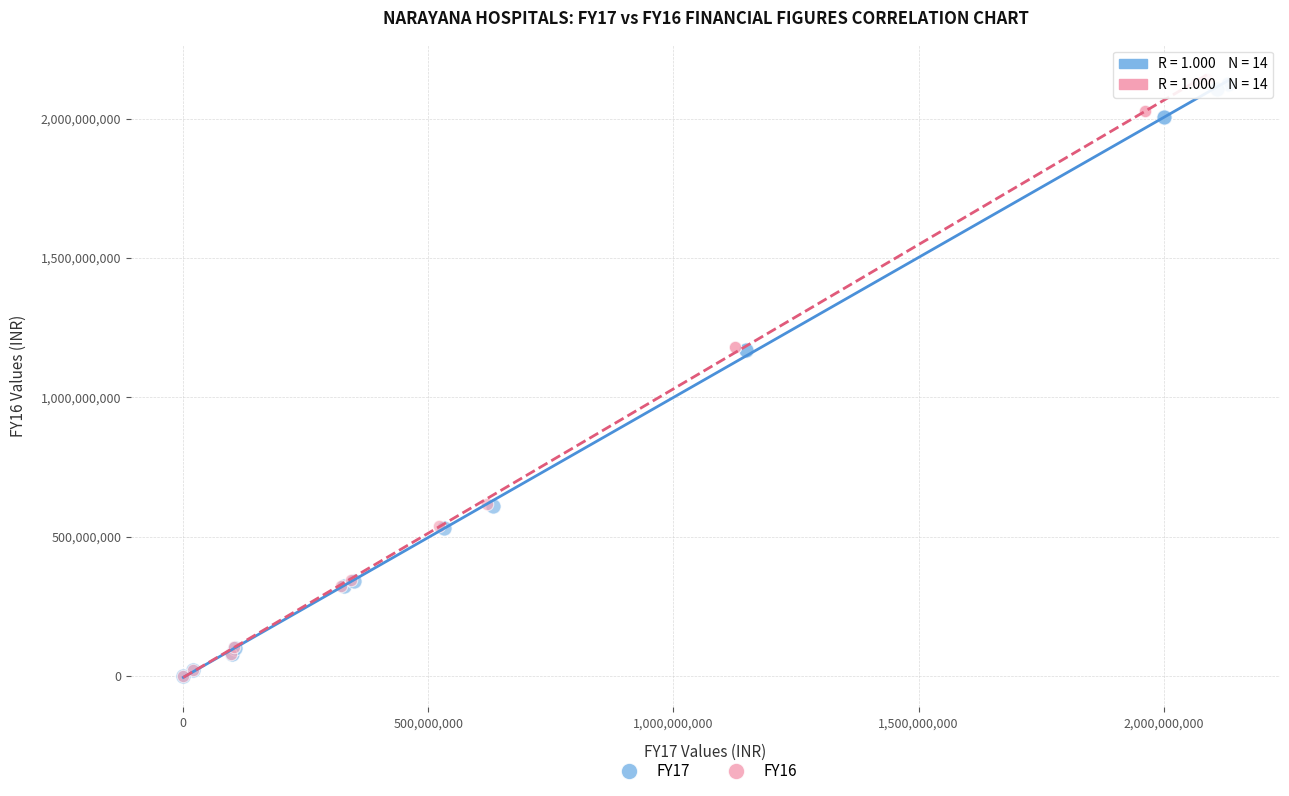

Which series has the widest spread of Y values?

FY16